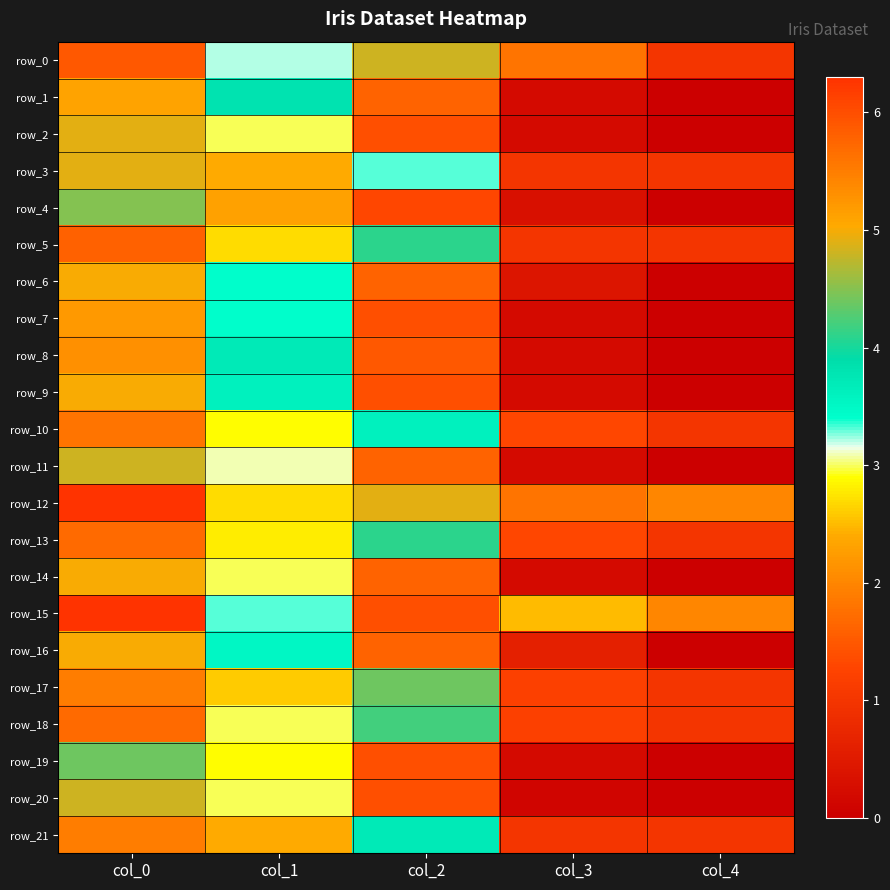

At how many categories does at least one series exceed 3?

3